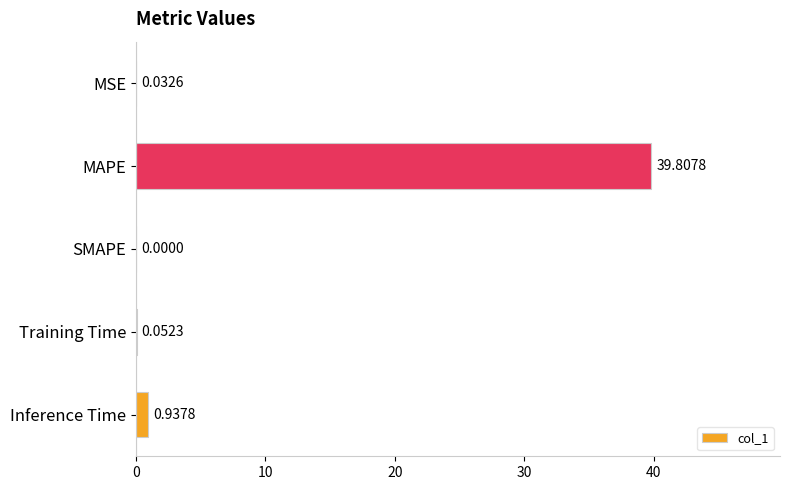

How many categories are shown in the chart?

5